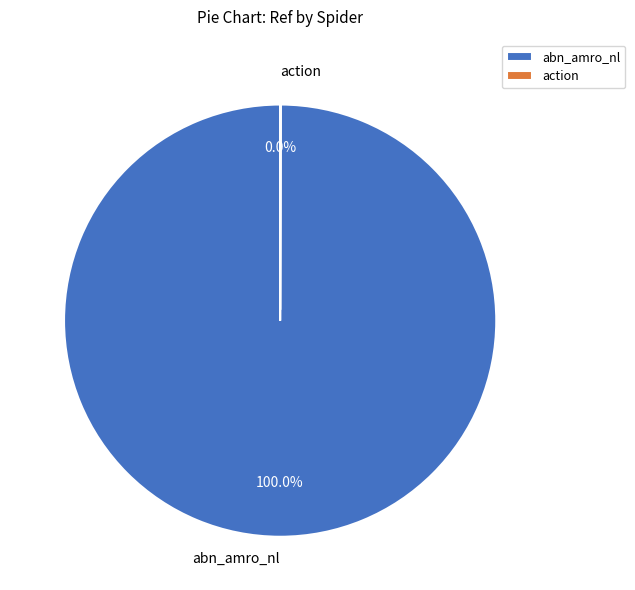

Does any single category account for the majority?

Yes